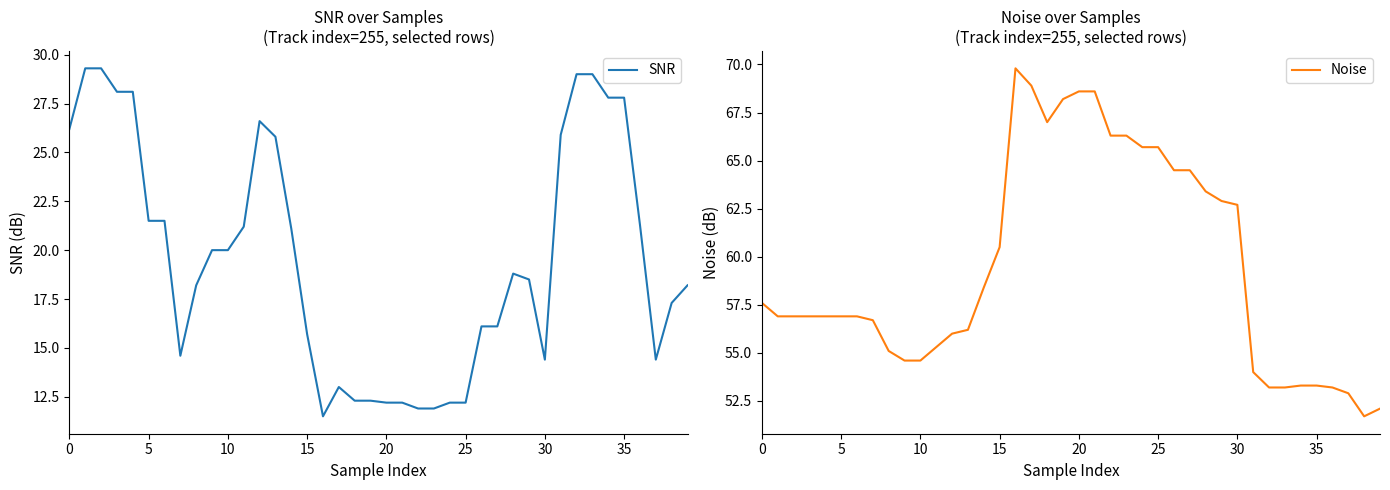

Rank the series at 29 from highest to lowest value.

Noise, SNR